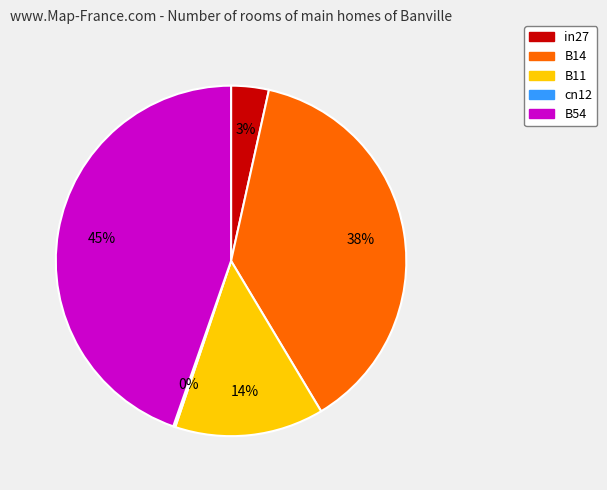

What percentage is the B54 slice, to the nearest percent?

45%